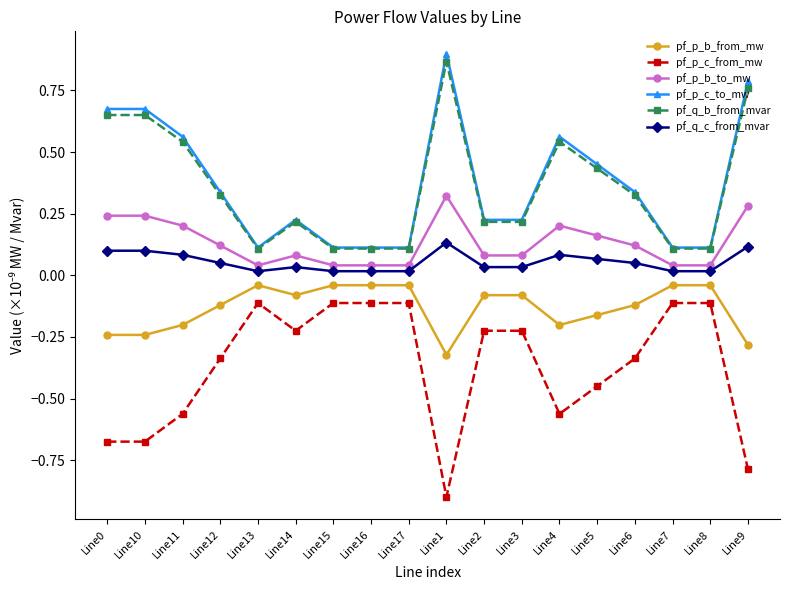

The value of pf_p_c_to_mw at Line3 is 0.1. True or false?

False